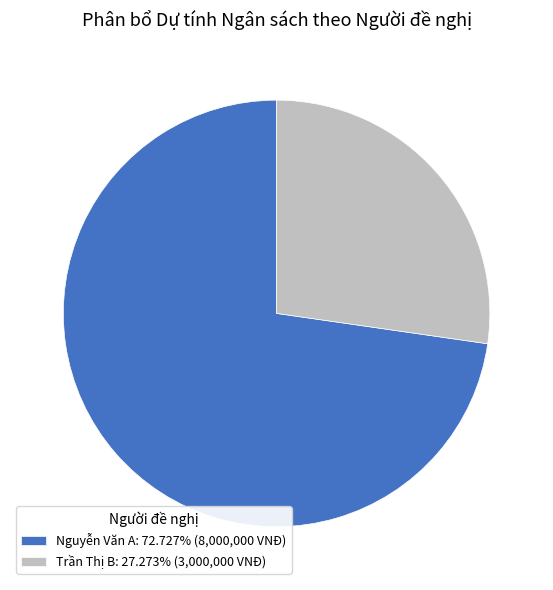

Does any single category account for the majority?

Yes